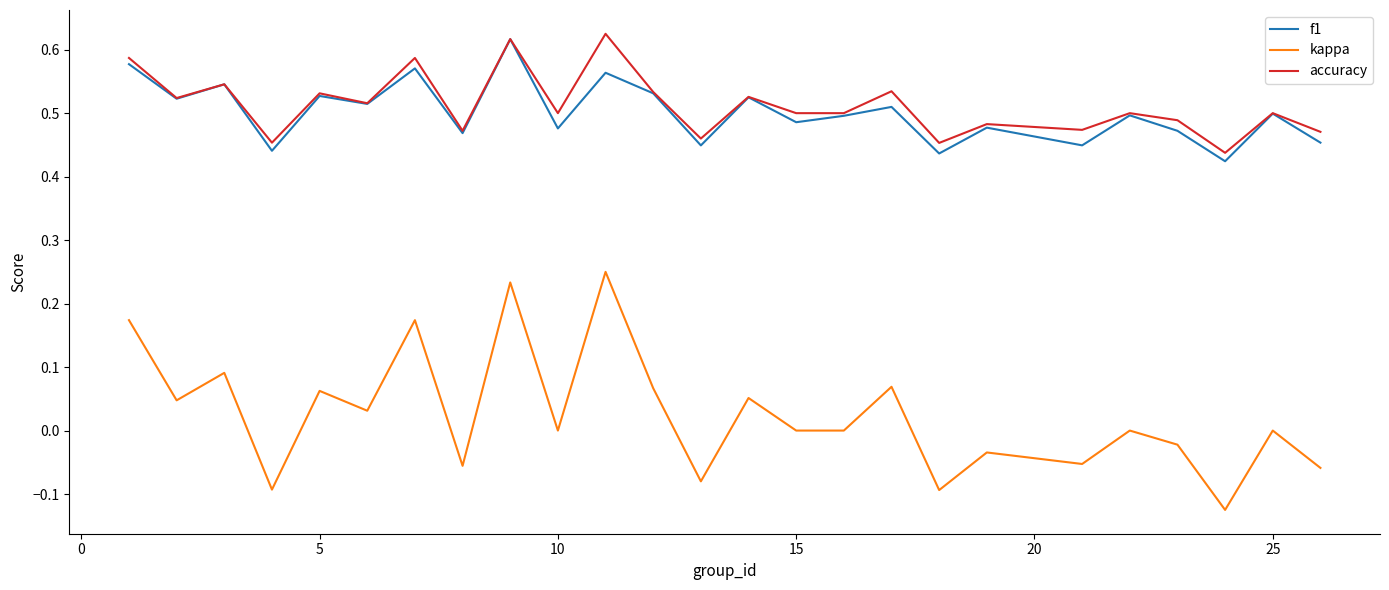

Which series has the widest spread of values?

kappa